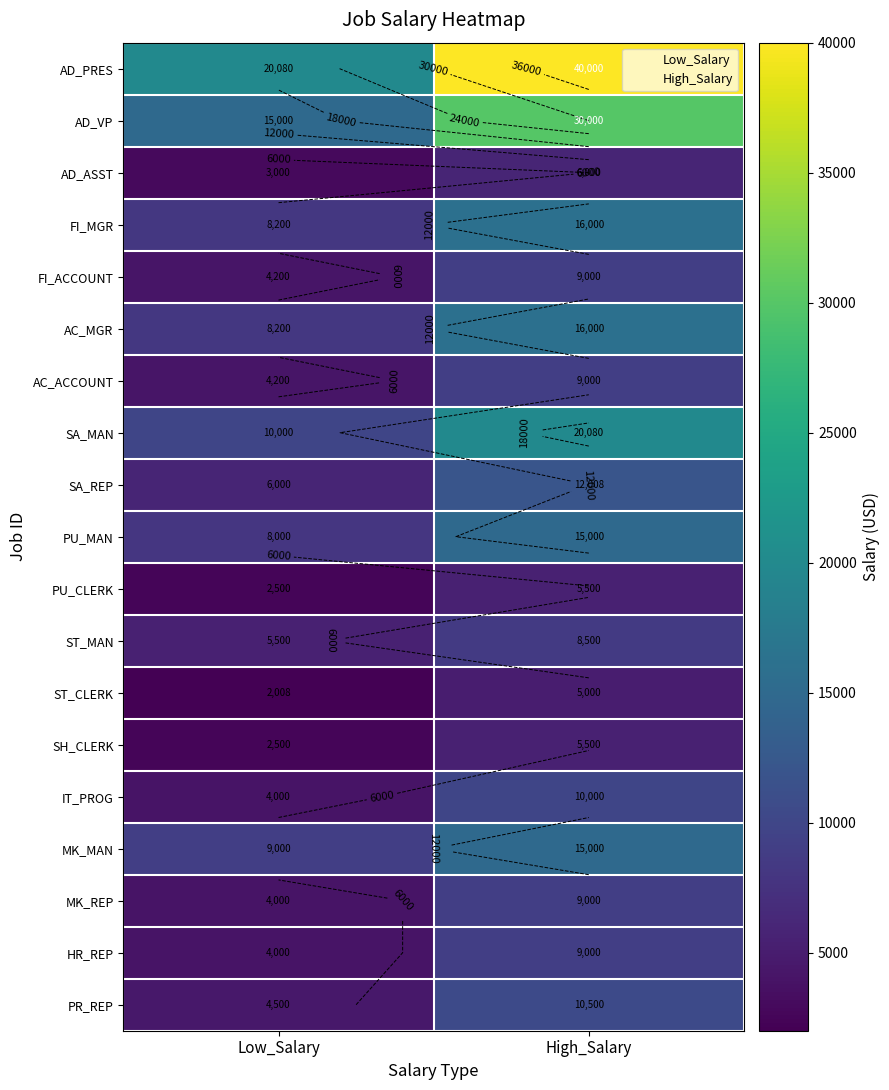

Which label corresponds to the smallest value in the chart?

Low_Salary